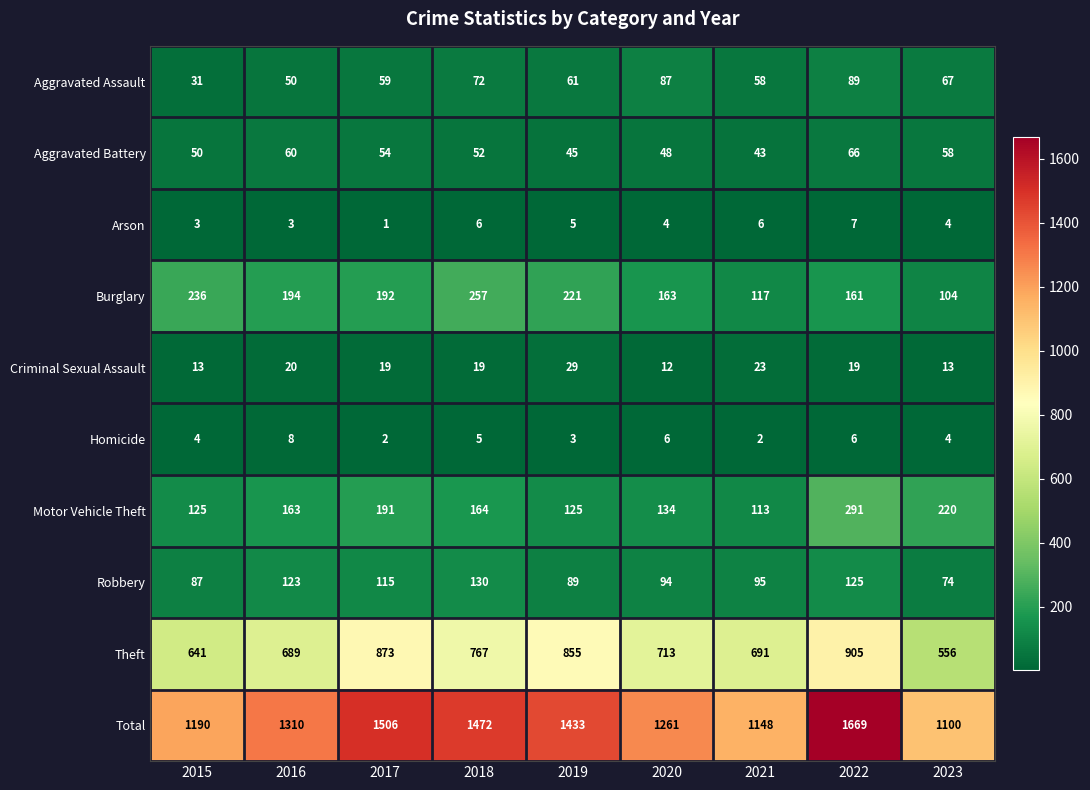

What is the minimum value for Robbery?

74